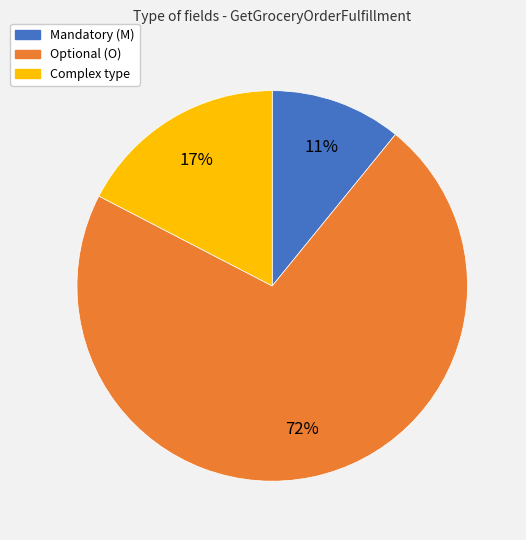

What is the largest slice in the pie chart?

Optional (O)